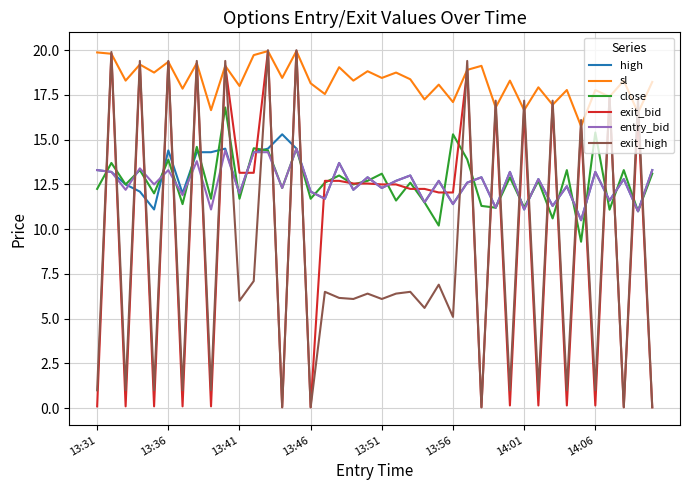

Count the number of data series in this chart.

6